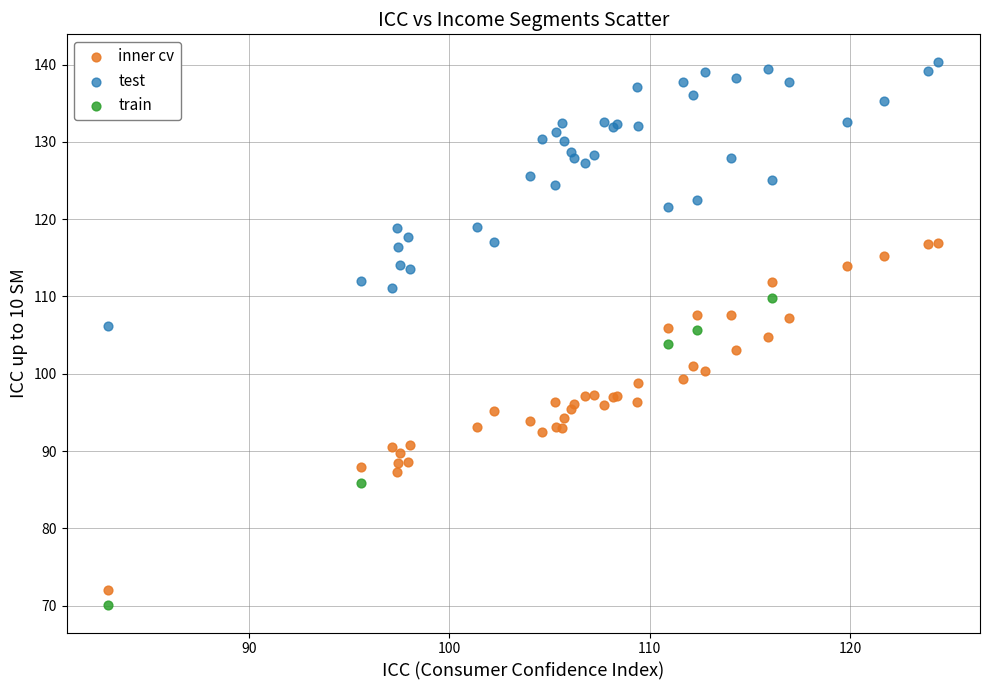

Which series reaches the maximum Y coordinate?

test